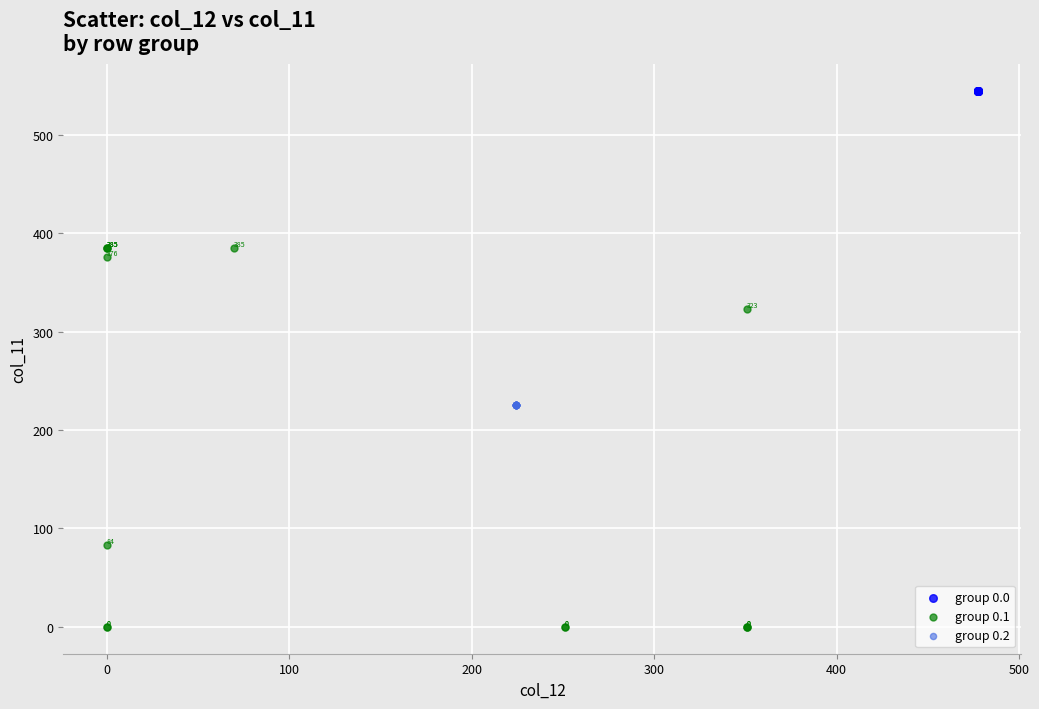

Which series reaches the maximum Y coordinate?

group 0.0